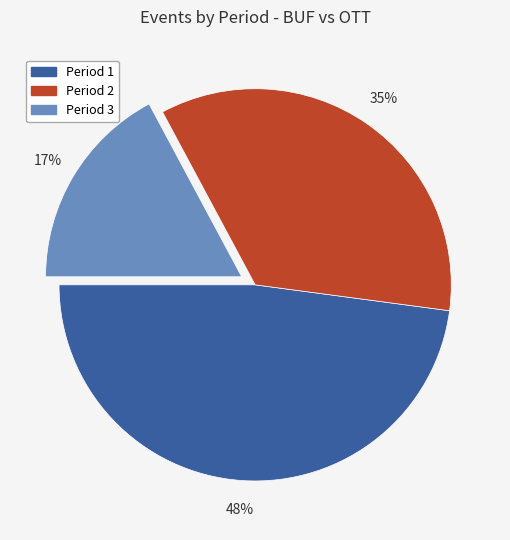

Which slice is the largest?

Period 1